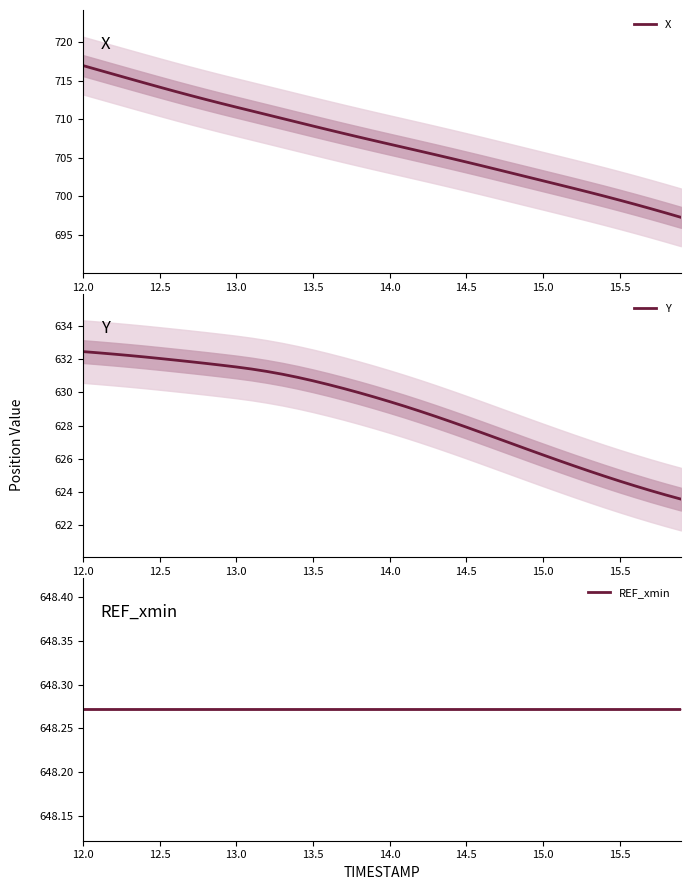

True or false: Y and REF_xmin cross at least once.

False